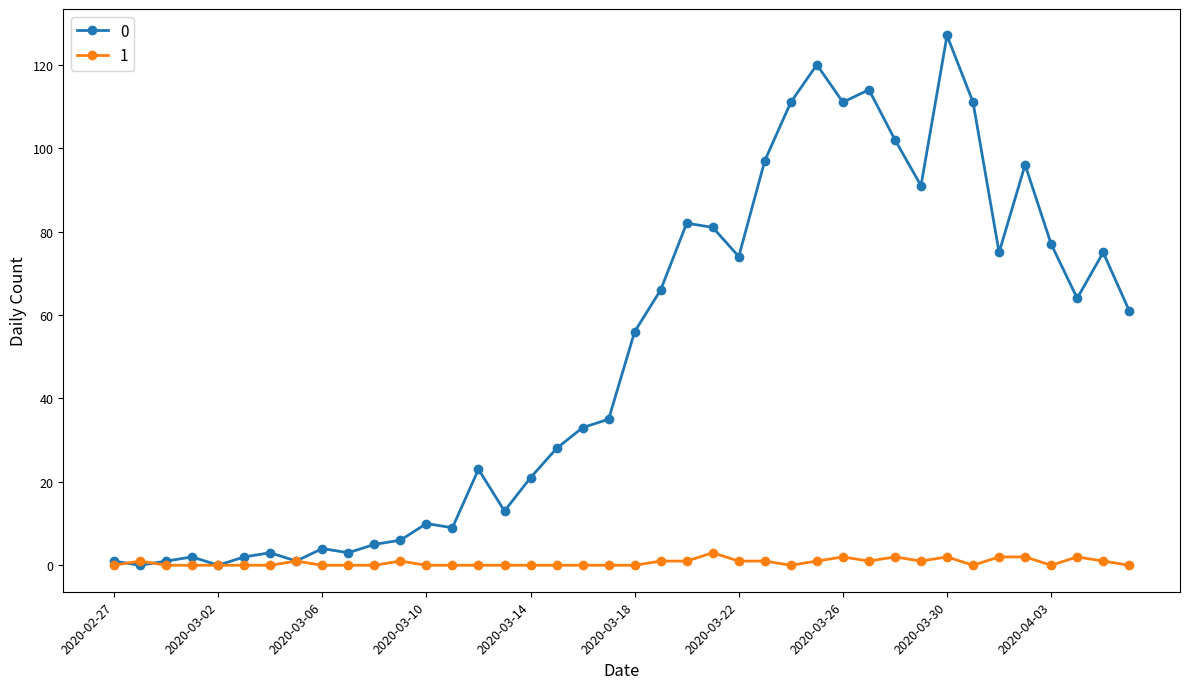

Rank the series by their average value, from highest to lowest.

0, 1